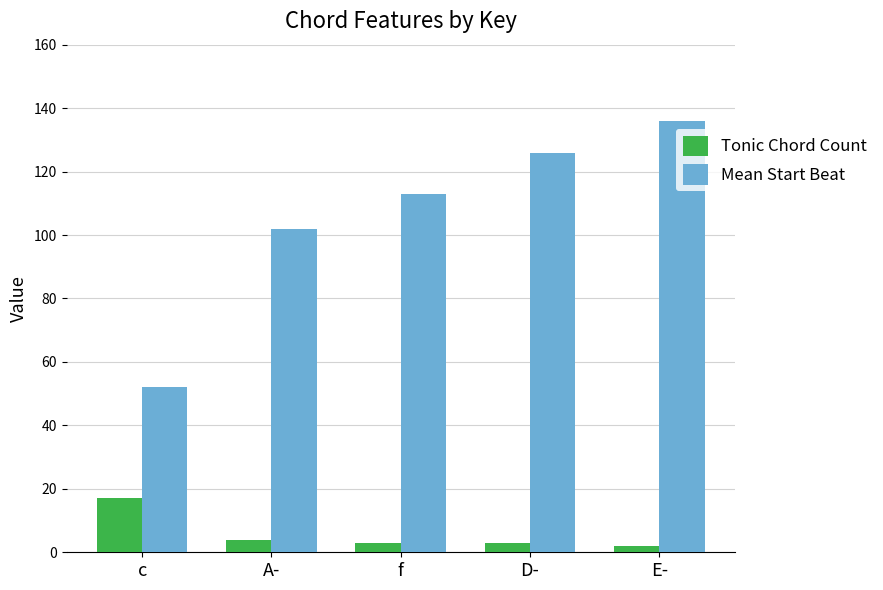

At which category does the chart reach its peak across all series?

E-